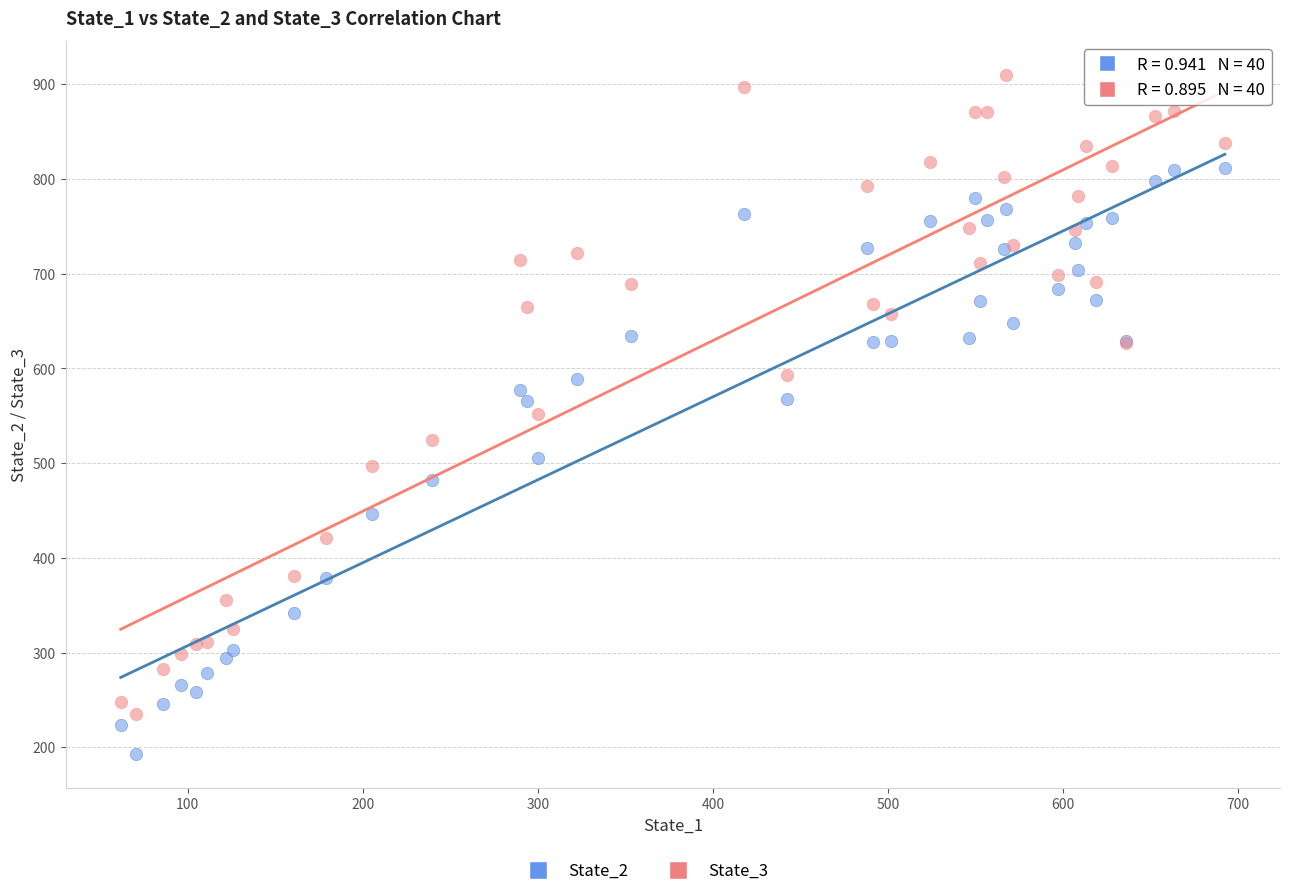

Which series contains the highest Y value?

State_3